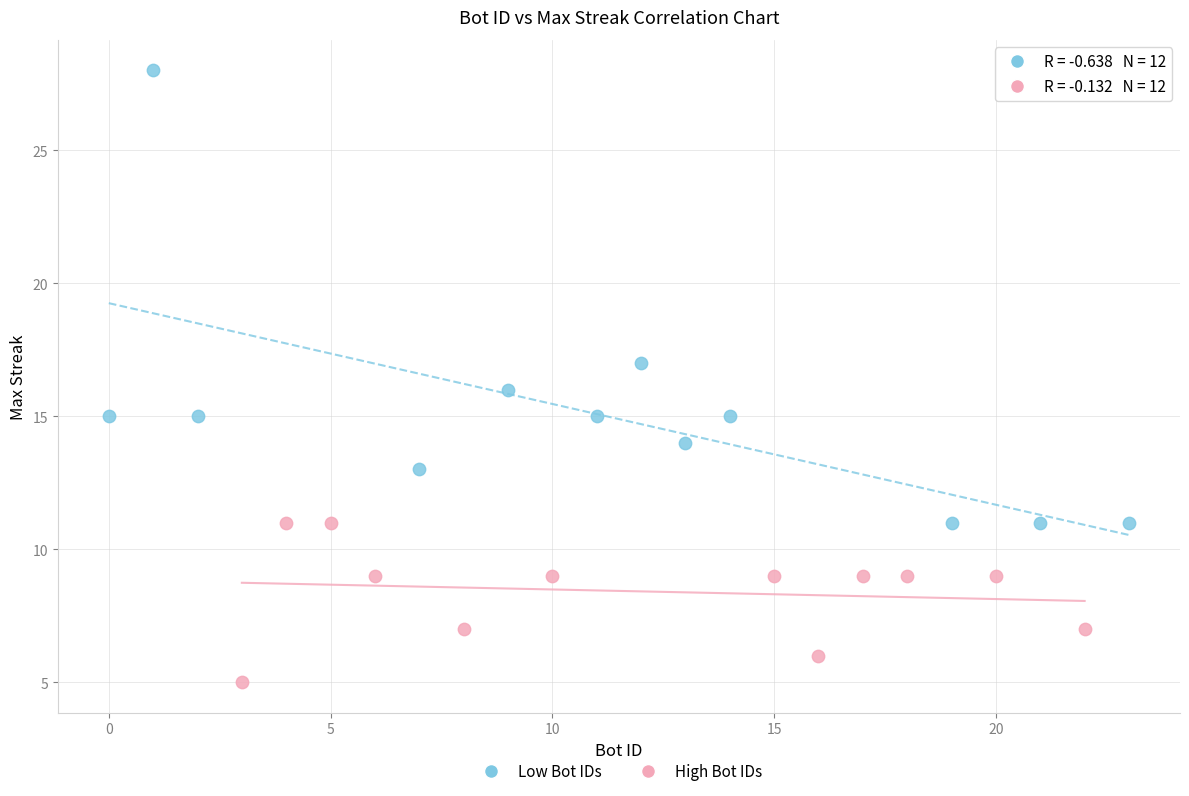

Which series reaches the maximum Y coordinate?

Low Bot IDs